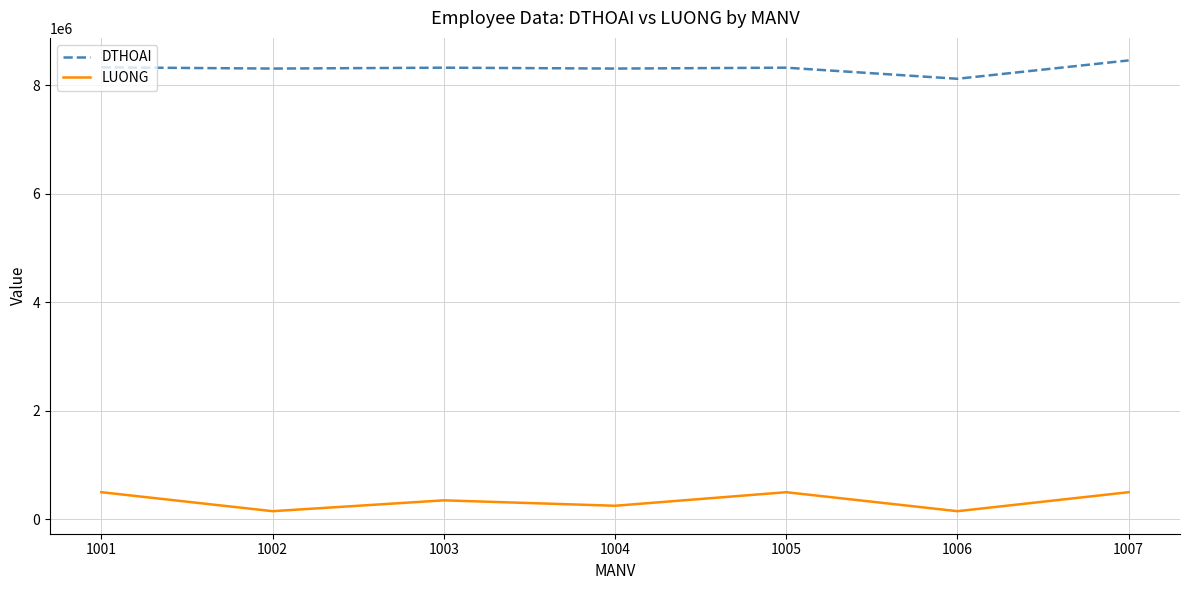

True or false: LUONG and DTHOAI intersect in this chart.

False